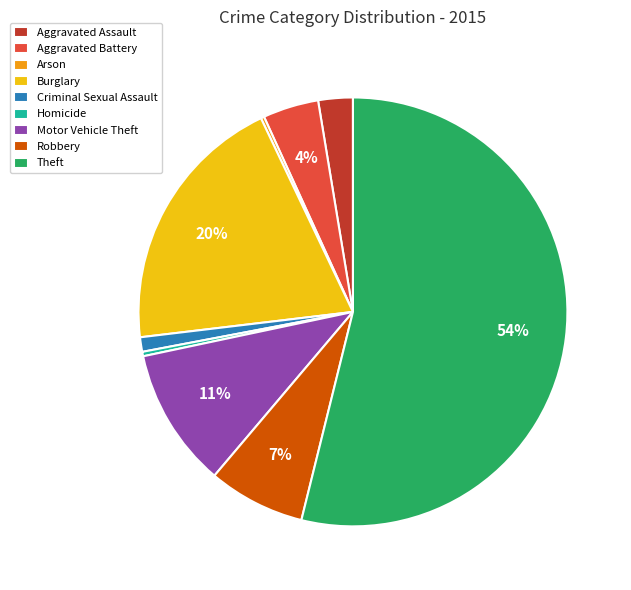

Combined, do Robbery and Criminal Sexual Assault account for over 50%?

No